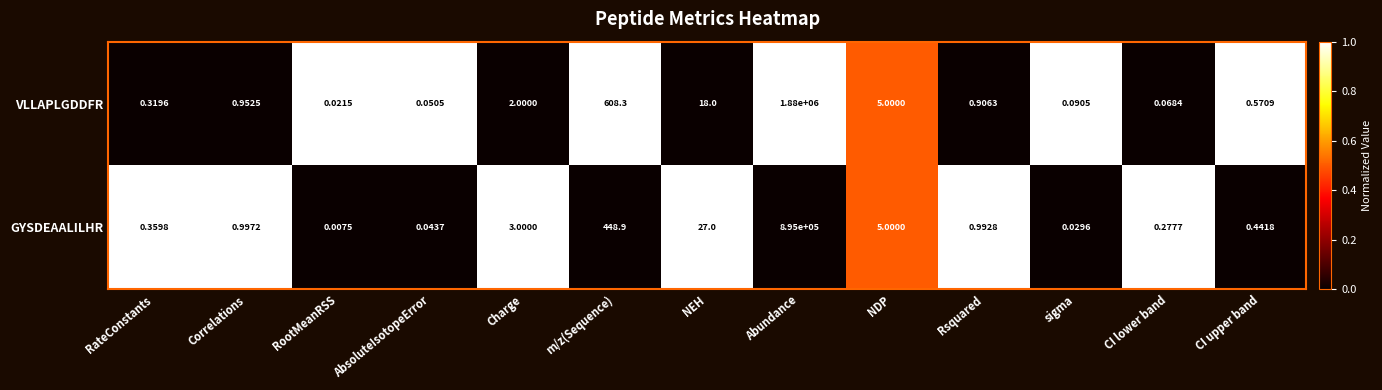

How many data points does each series have?

13